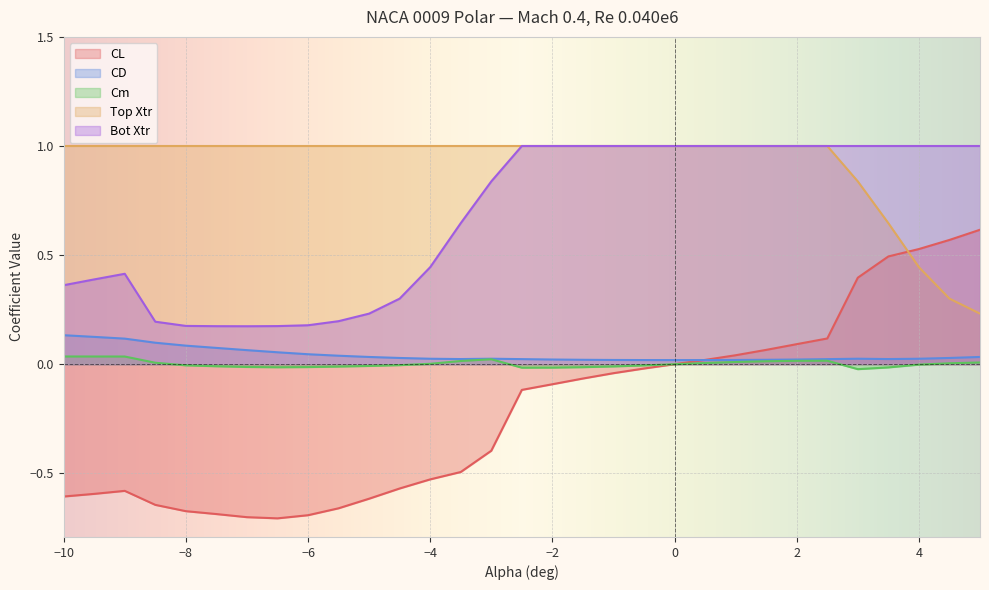

What is the difference between the second highest and minimum values in the Bot Xtr series?

0.8